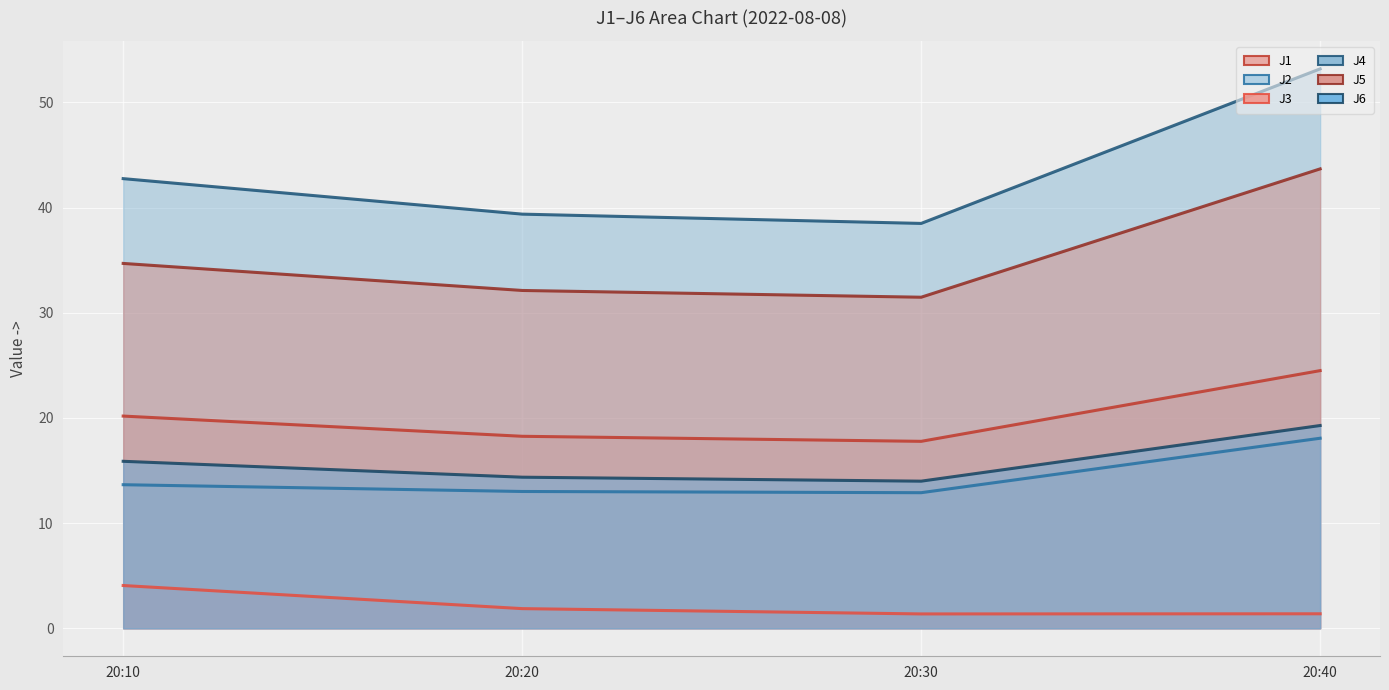

What is the difference between the highest and lowest values at 20:10?

38.7